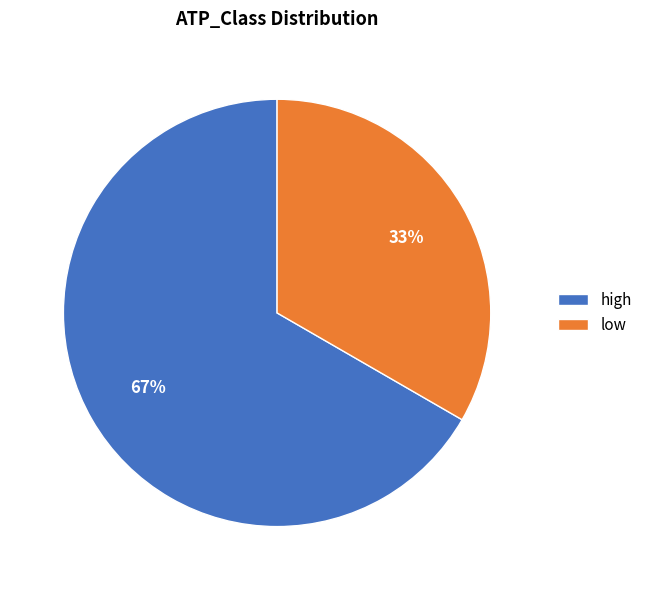

To the nearest percent, what is the average slice percentage?

50%